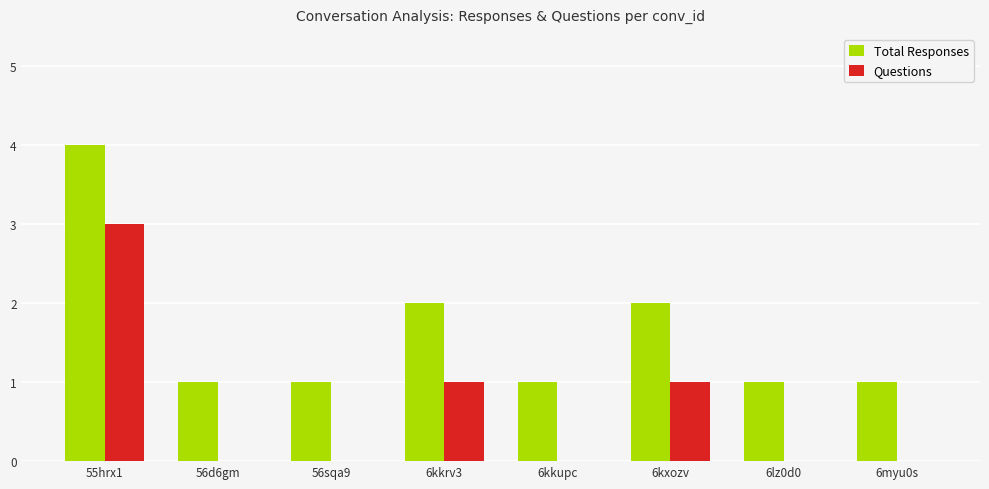

Reading left to right, what are all the values shown in this chart?

Total Responses: 4	1	1	2	1	2	1	1
Questions: 3	0	0	1	0	1	0	0